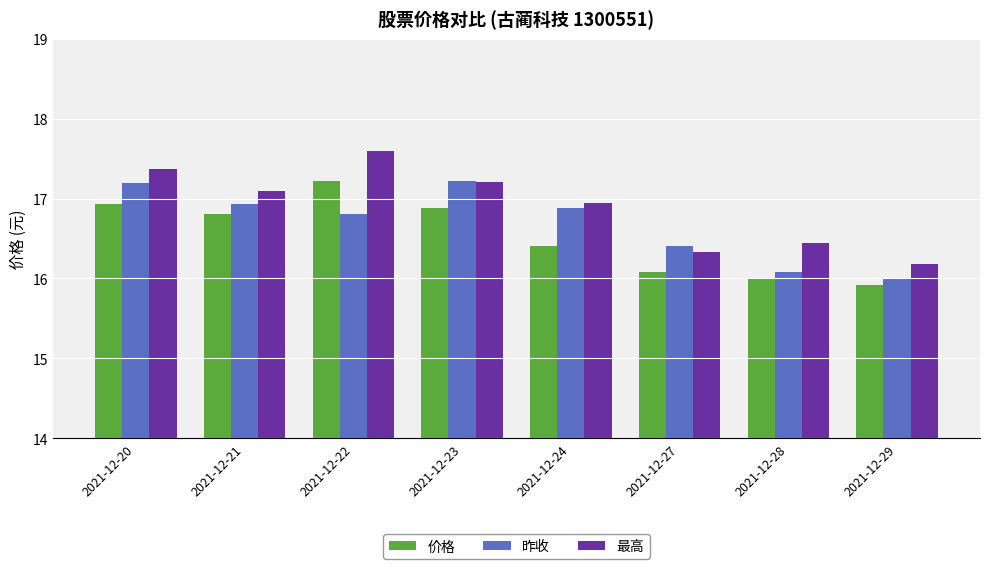

Count the number of data series in this chart.

3